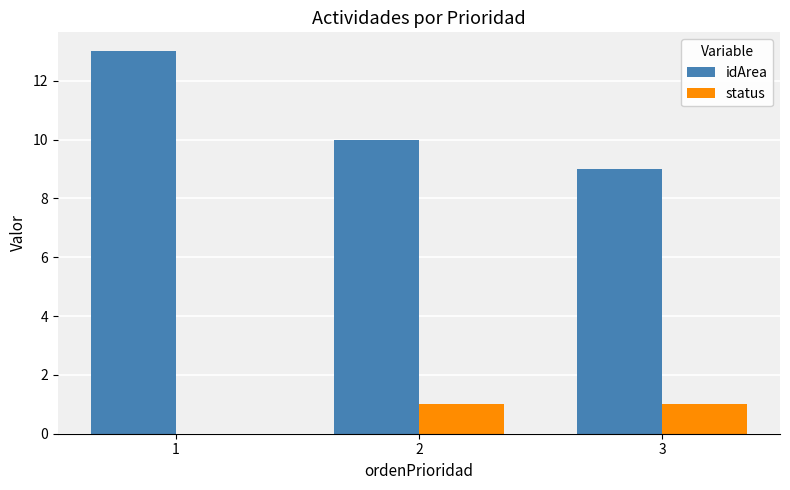

The value of idArea at 3 is 14. True or false?

False